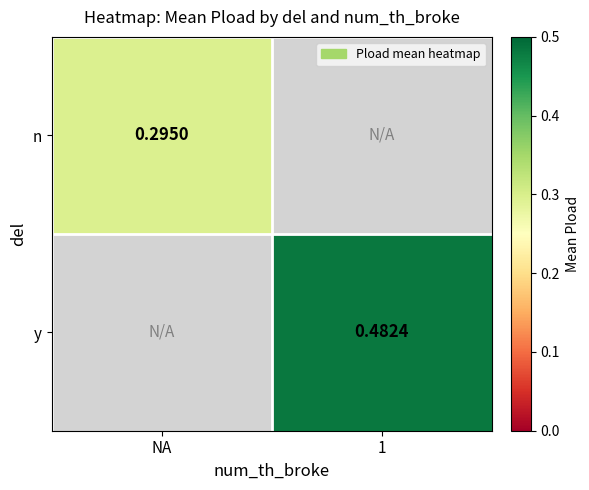

At which label does y reach its minimum?

NA